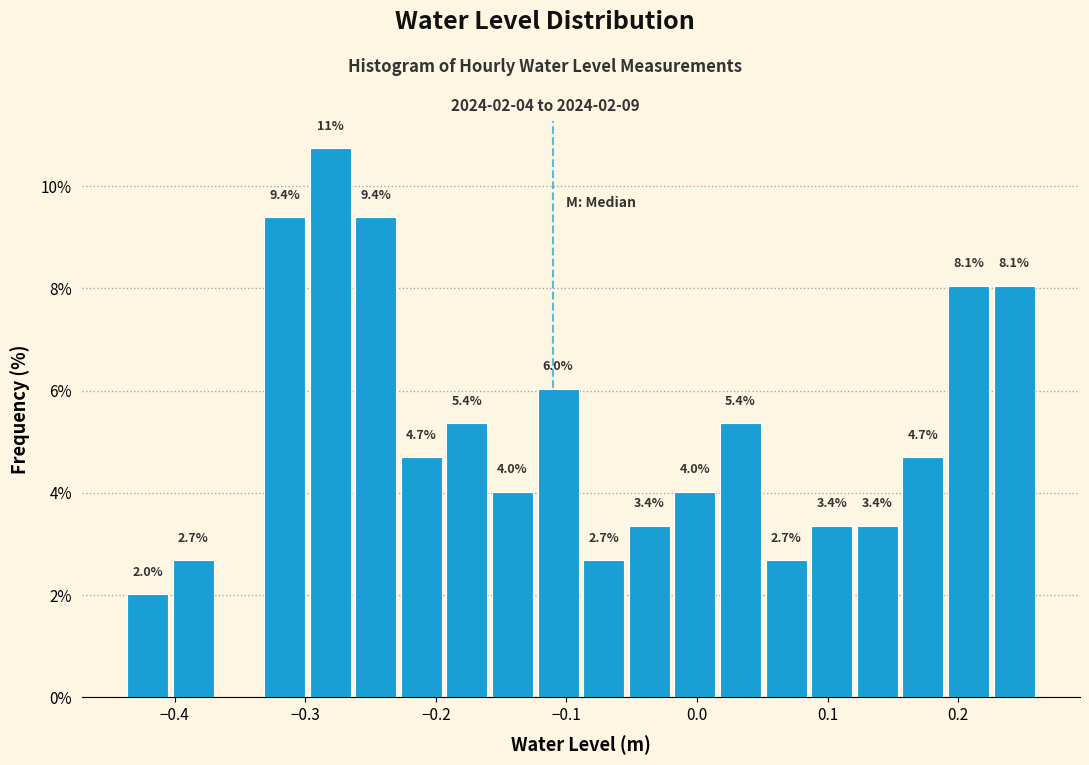

Around what value on the x-axis is the tallest bar? Give the approximate position of its centre, as read against the axis.

-0.28